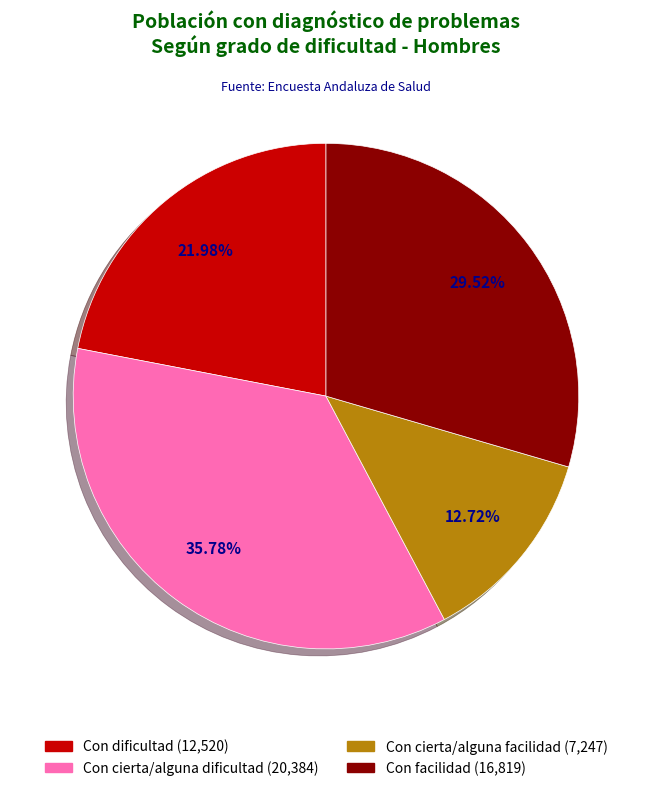

To the nearest percent, what portion does Con facilidad represent?

30%